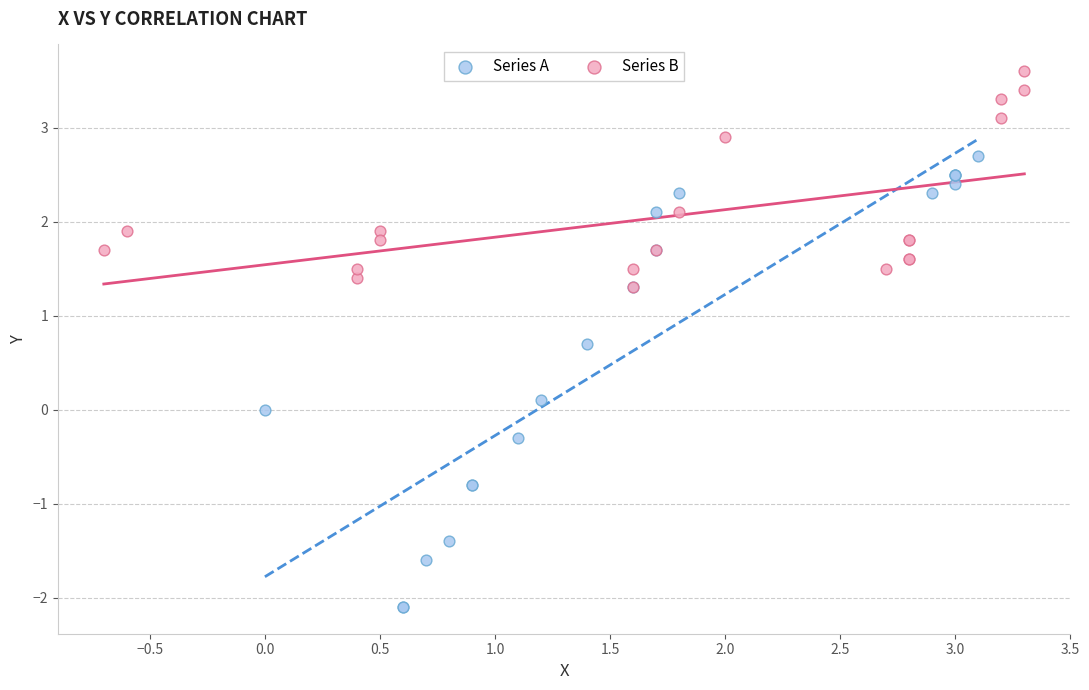

Which series has the largest Y range (max minus min)?

Series A